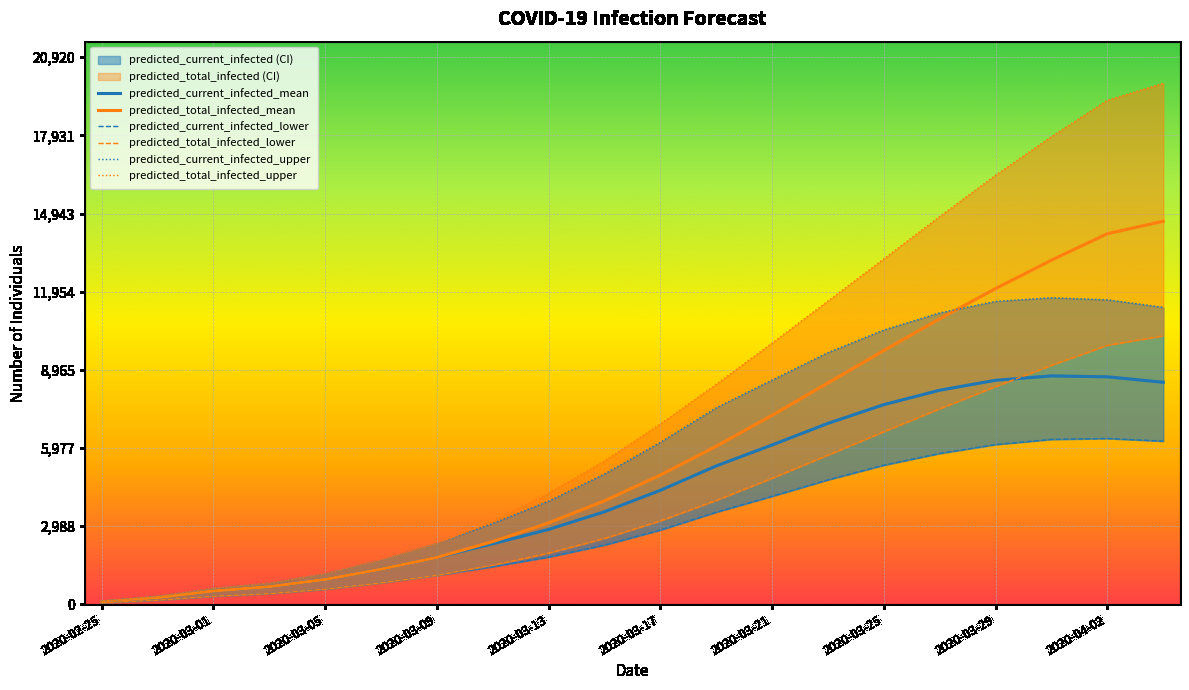

What is the average value of the predicted_total_infected_upper series?

7913